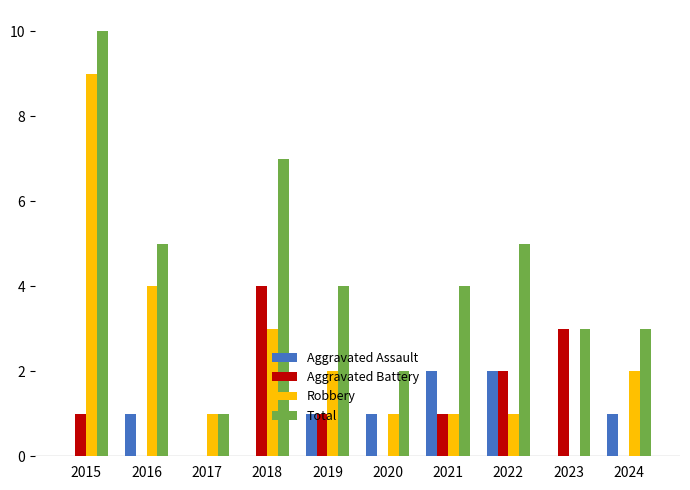

How many groups of bars are there?

10